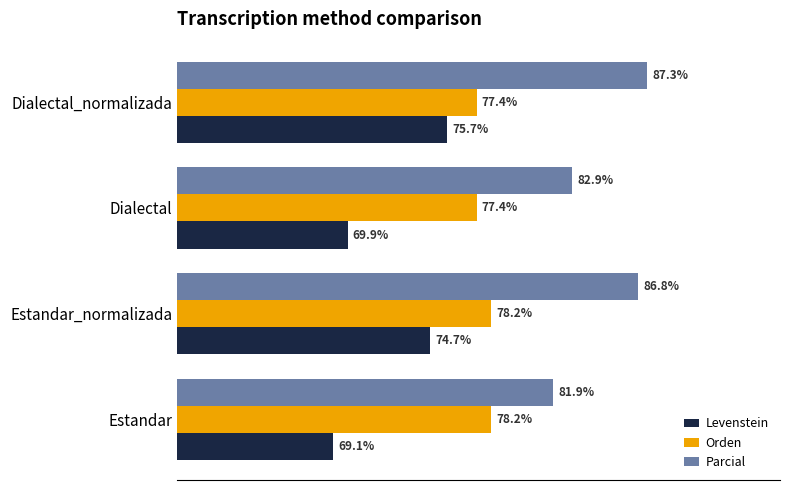

At which label is Parcial closest to 84?

Dialectal